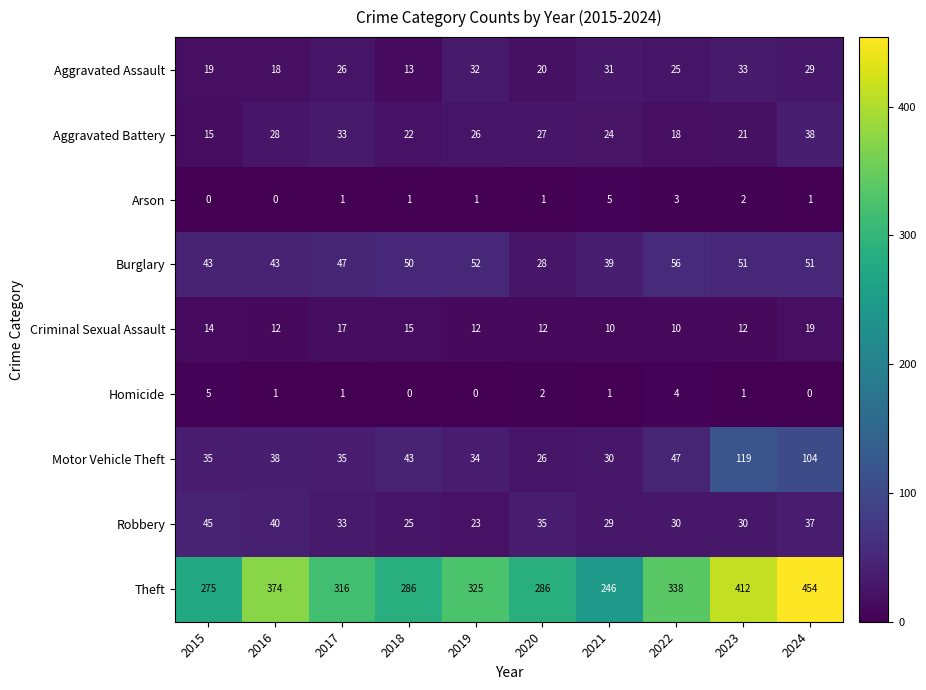

At how many categories does at least one series exceed 304?

6